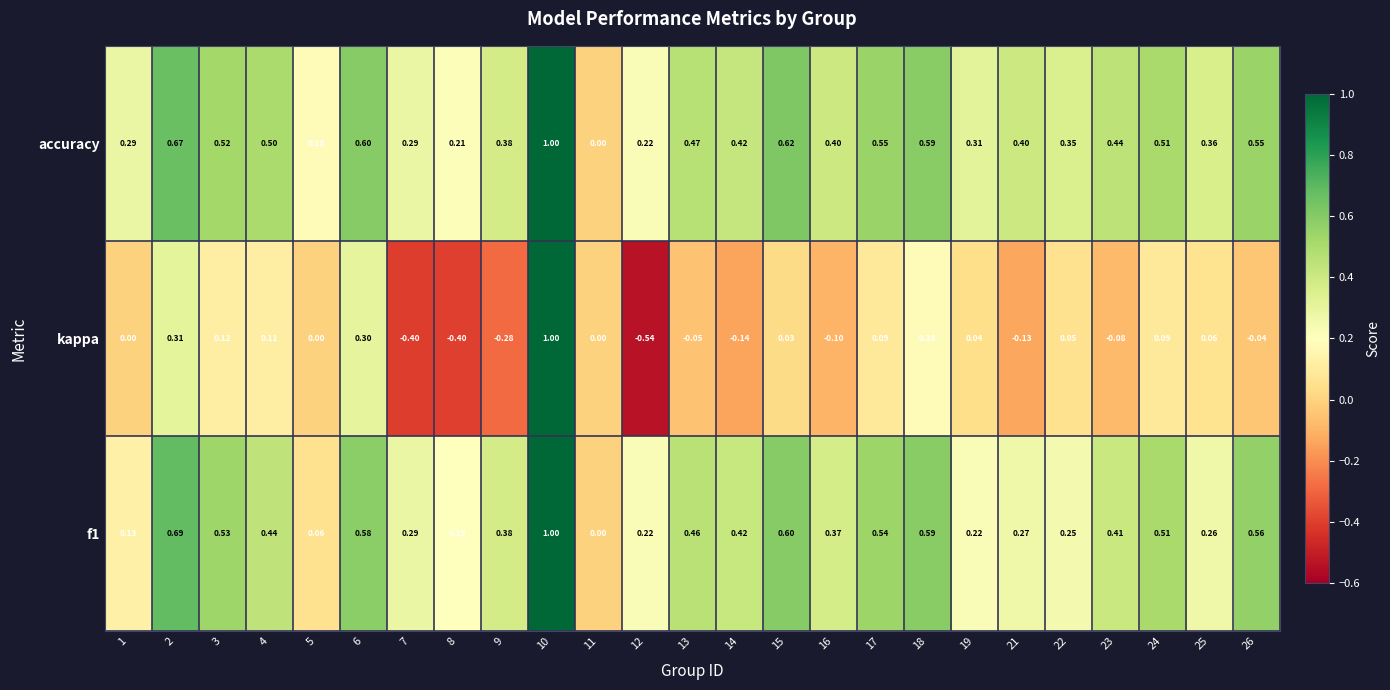

Which series has the largest total across all categories?

accuracy